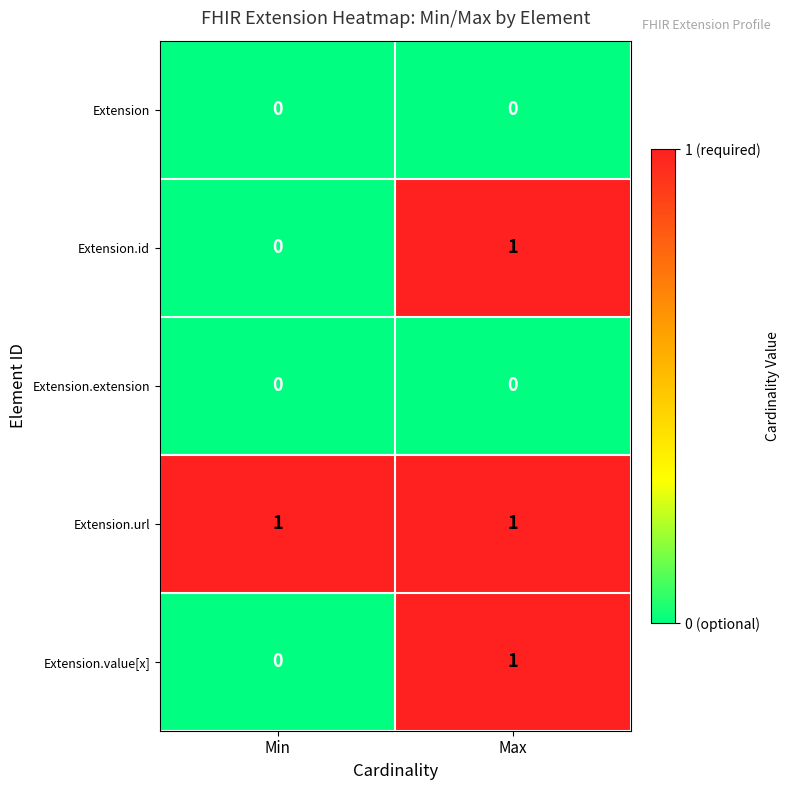

Is it true that Extension.url equals 2 at Max?

False